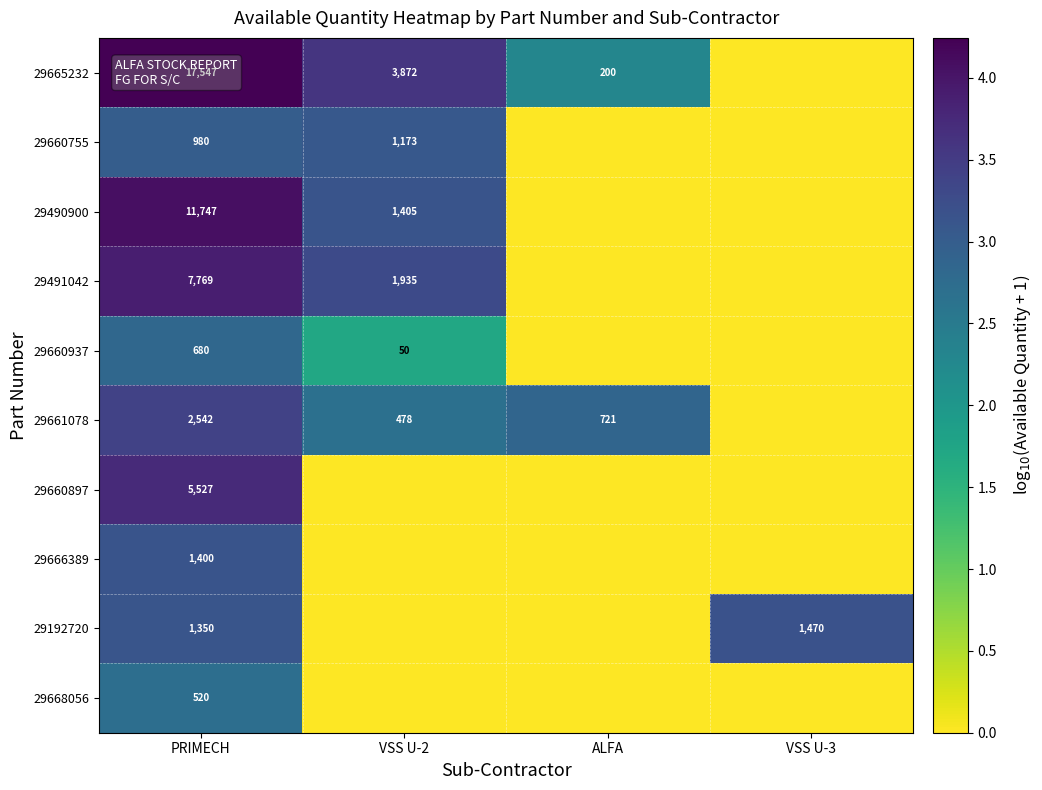

The value of 29491042 at PRIMECH is 7769. True or false?

True